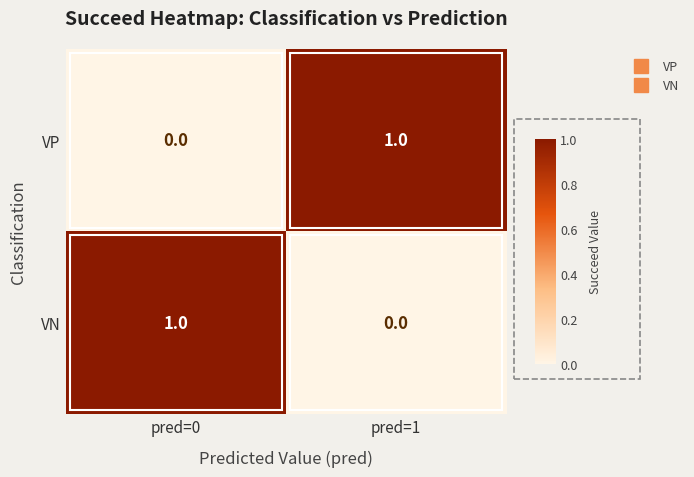

Rank the series at pred=0 from lowest to highest value.

VP, VN